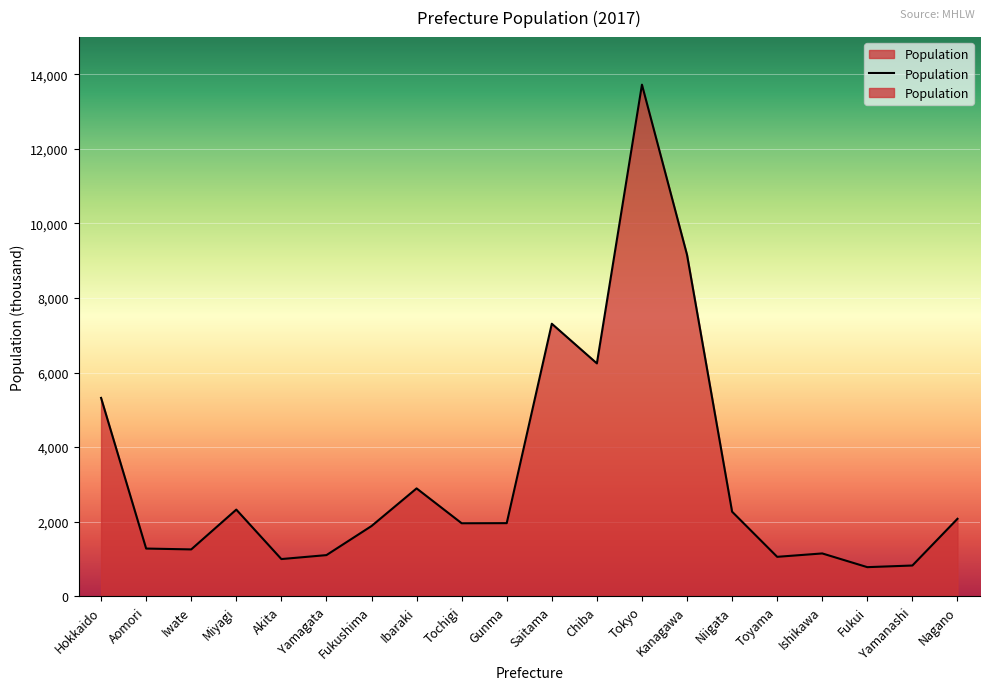

How many data points are less than 1960?

10